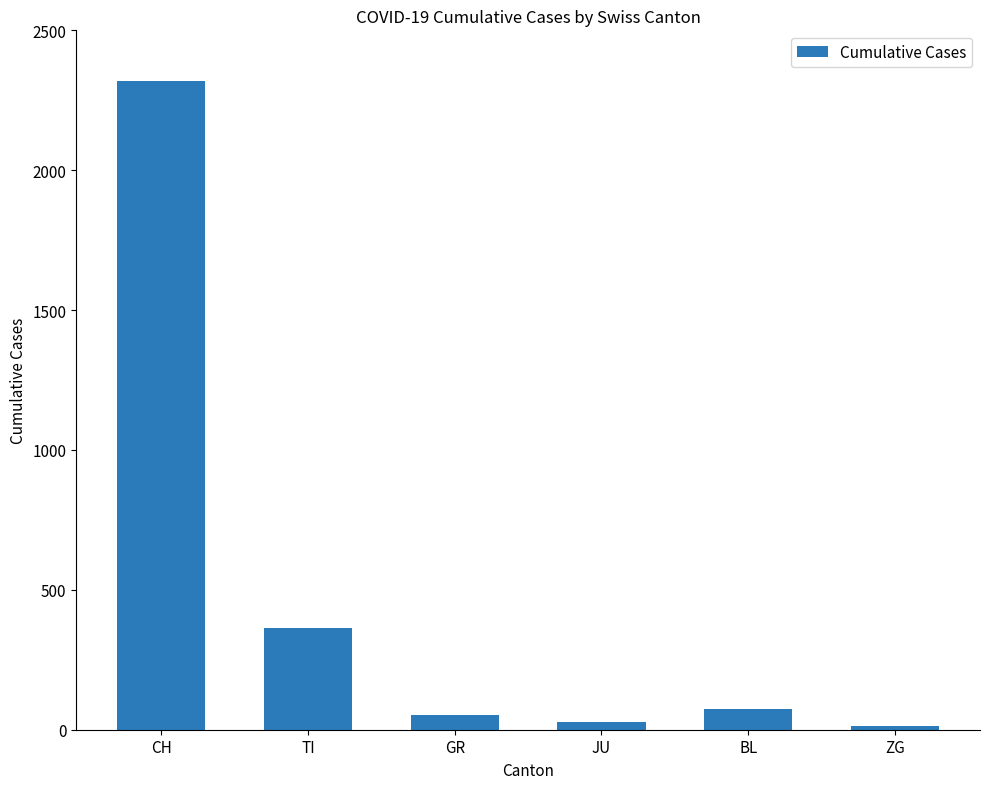

What is the label of the 5th bar from the right?

TI